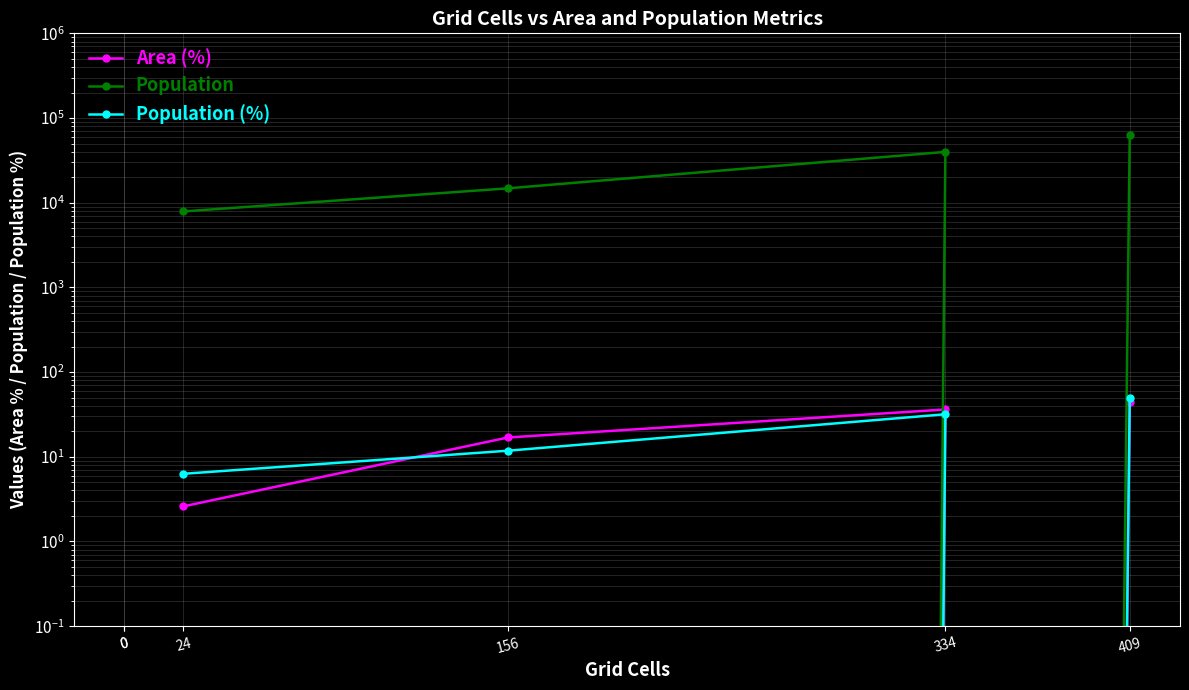

True or false: Area (%) and Population intersect in this chart.

False